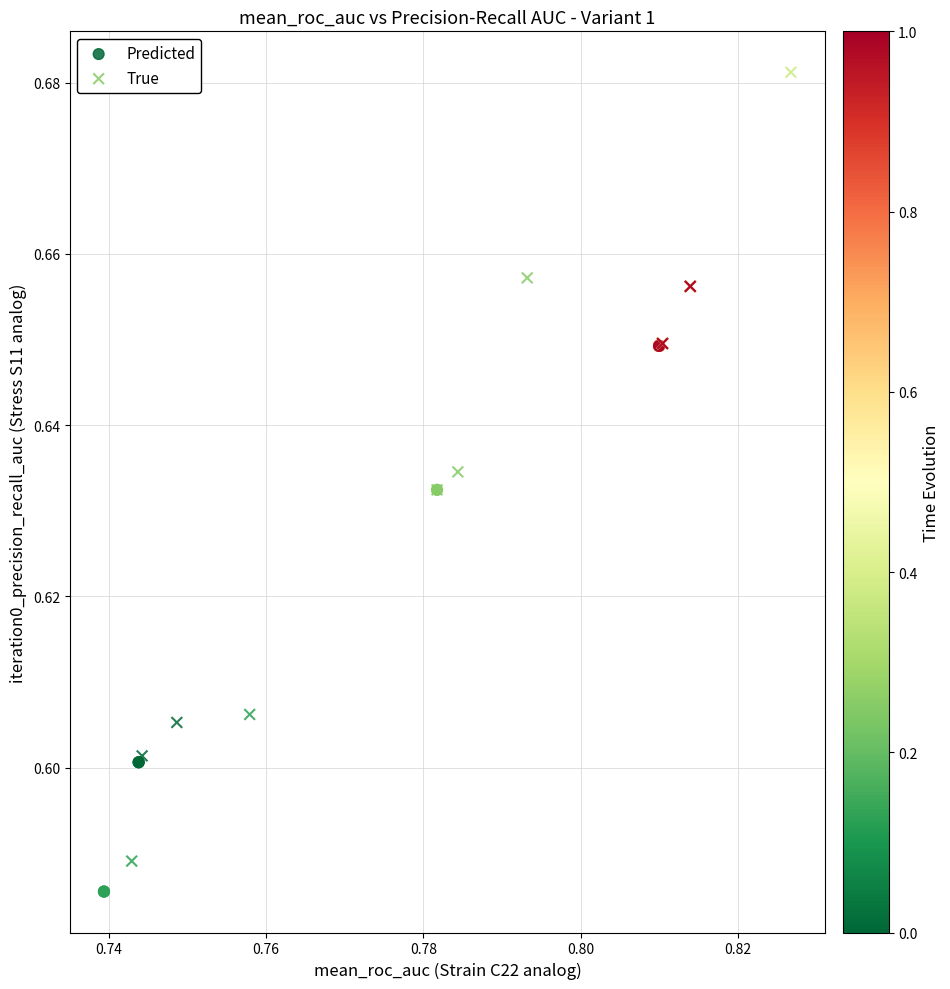

Which series has the largest Y range (max minus min)?

True